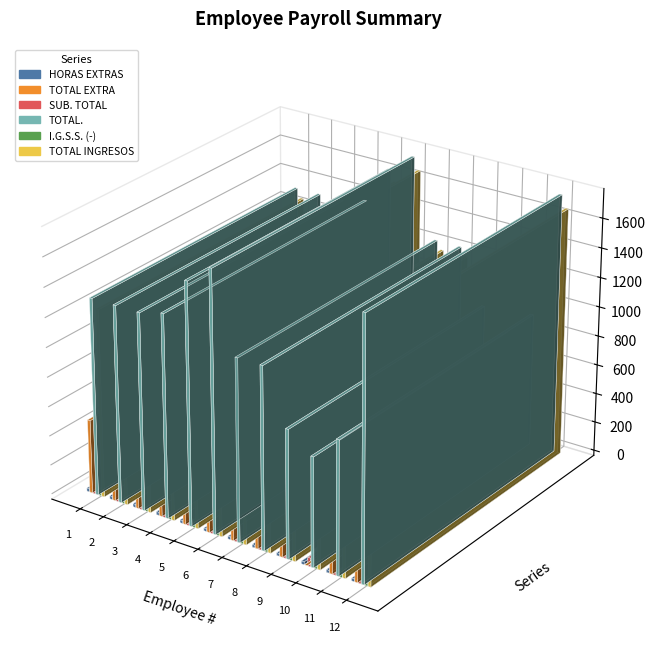

Which series has the largest total across all categories?

TOTAL.